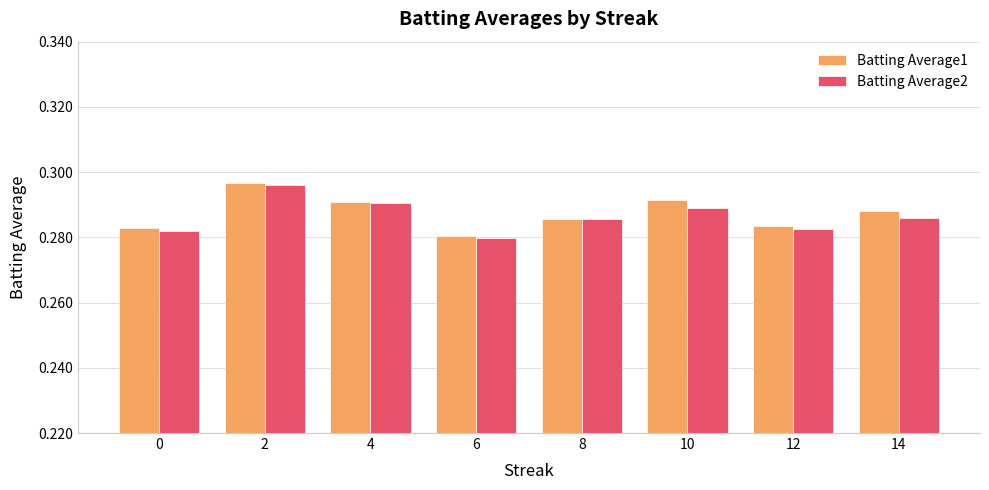

Between 2 and 10, which series saw the biggest shift?

Batting Average2